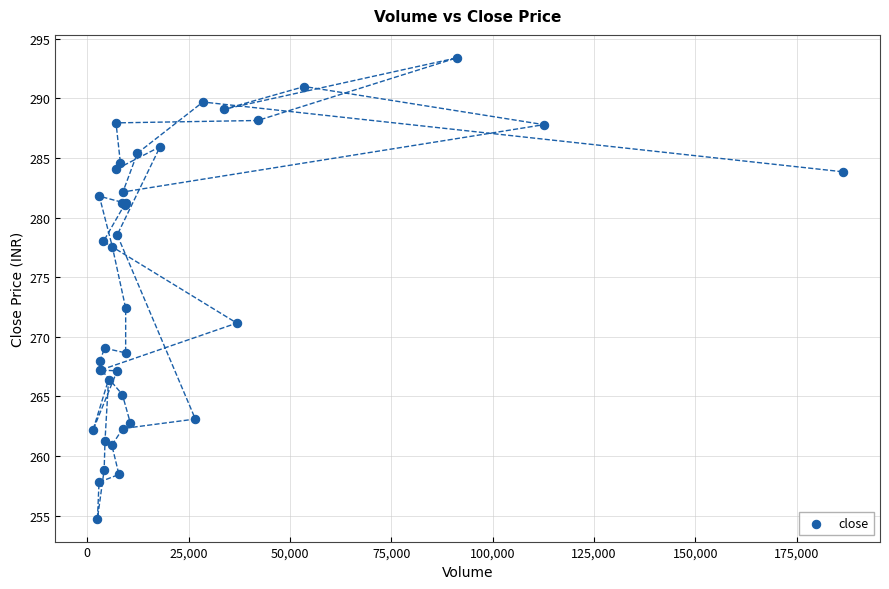

What Y value in the scatter plot is closest to 274?

272.4